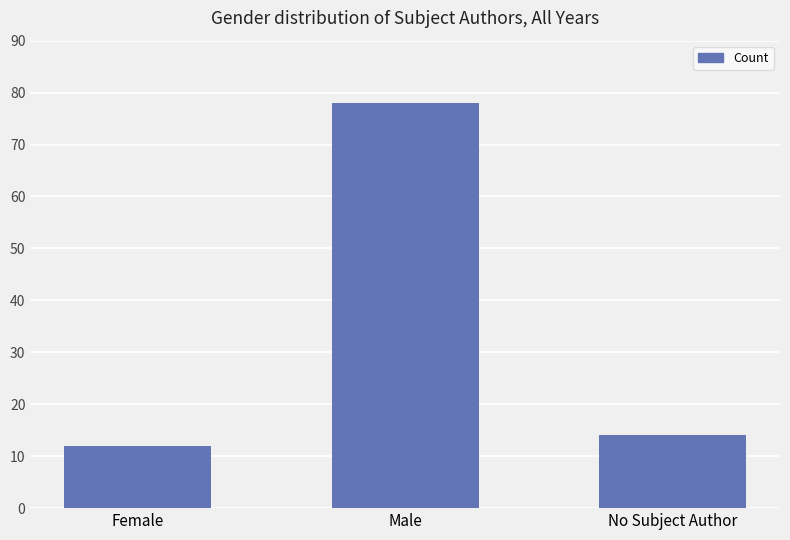

The chart shows a value of 14 at No Subject Author. True or false?

True